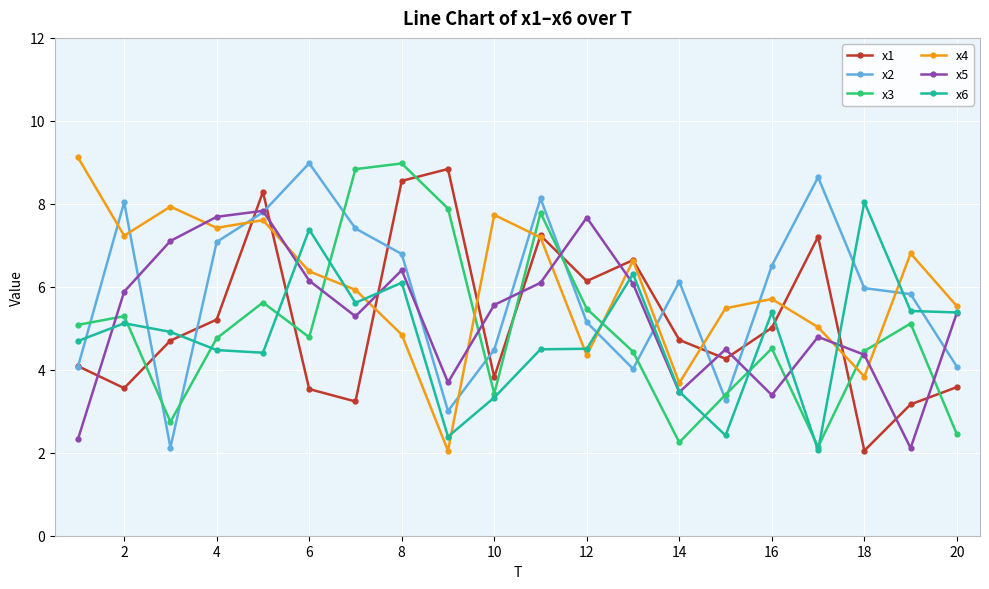

How many lines are shown in the chart?

6